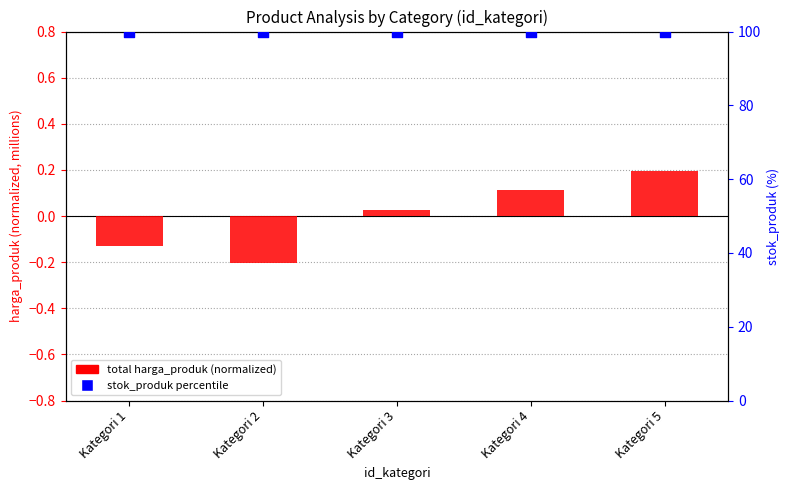

What are all the series names shown in the legend?

total harga_produk (normalized), stok_produk (percentile)